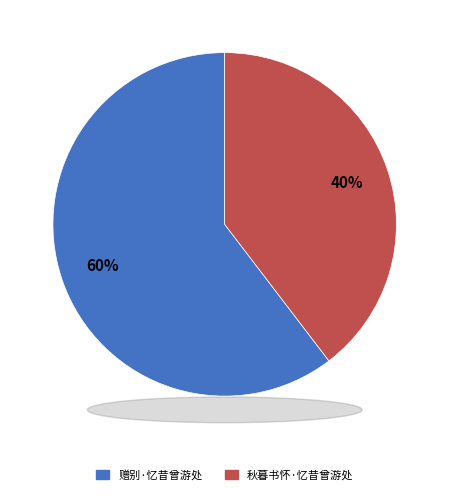

To the nearest percent, what percentage of the pie is 赠别·忆昔曾游处?

60%